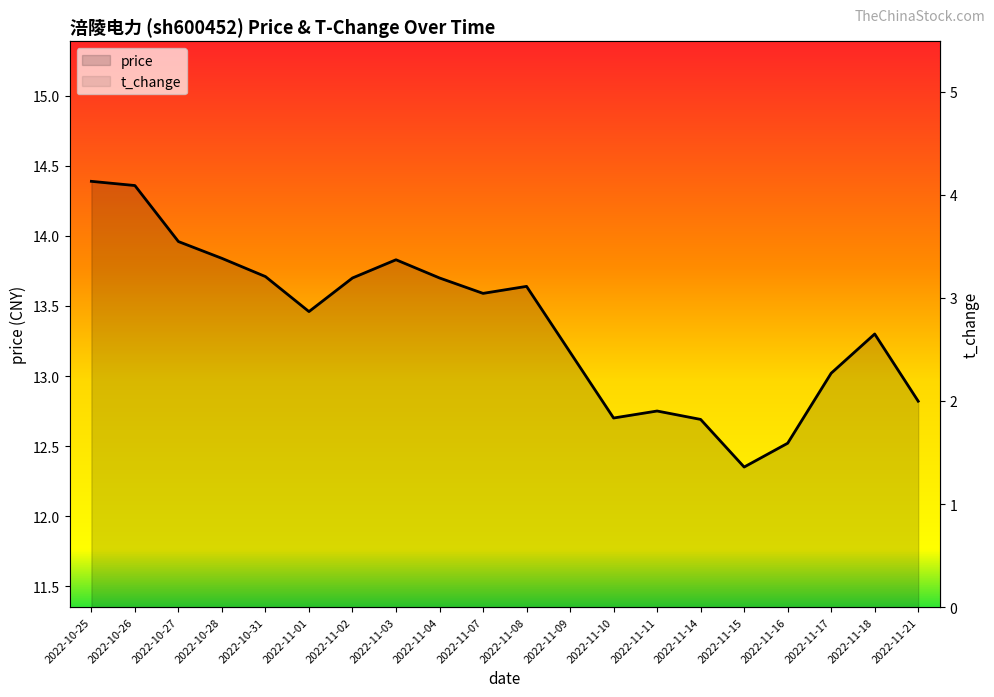

Reading left to right, what are all the values shown in this chart?

price: 2022-10-25=14.4	2022-10-26=14.4	2022-10-27=14.0	2022-10-28=13.8	2022-10-31=13.7	2022-11-01=13.5	2022-11-02=13.7	2022-11-03=13.8	2022-11-04=13.7	2022-11-07=13.6	2022-11-08=13.6	2022-11-09=13.2	2022-11-10=12.7	2022-11-11=12.8	2022-11-14=12.7	2022-11-15=12.3	2022-11-16=12.5	2022-11-17=13.0	2022-11-18=13.3	2022-11-21=12.8
t_change: 2022-10-25=1.0	2022-10-26=1.8	2022-10-27=0.9	2022-10-28=1.0	2022-10-31=0.8	2022-11-01=0.7	2022-11-02=0.9	2022-11-03=1.2	2022-11-04=0.9	2022-11-07=0.9	2022-11-08=1.8	2022-11-09=1.4	2022-11-10=0.6	2022-11-11=0.7	2022-11-14=1.0	2022-11-15=1.2	2022-11-16=1.7	2022-11-17=0.7	2022-11-18=1.1	2022-11-21=0.8